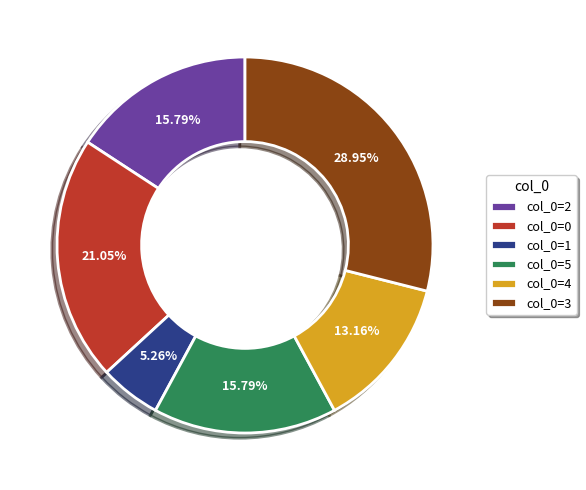

Combined, do col_0=4 and col_0=3 account for over 50%?

No